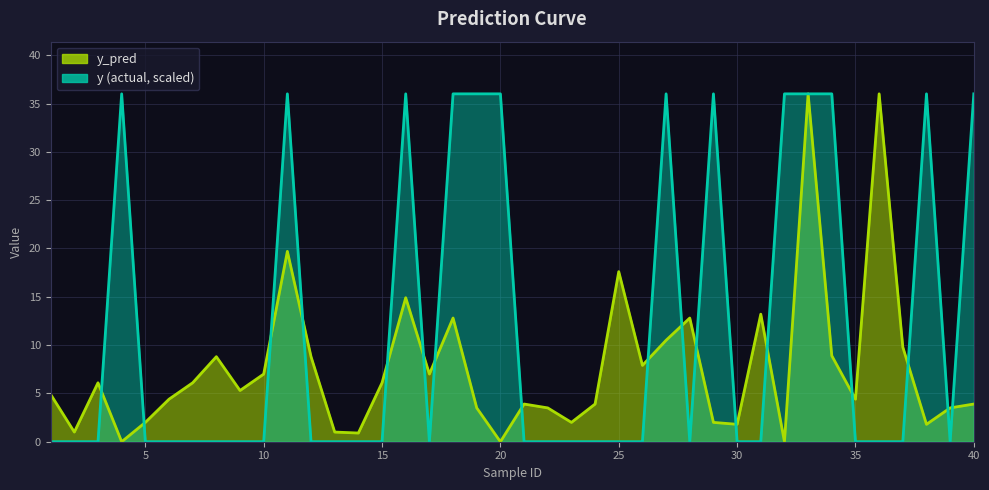

Reading left to right, list all the values displayed in this chart.

y_pred: 1=4.9	2=1.0	3=6.1	4=0.0	5=2.0	6=4.4	7=6.1	8=8.8	9=5.3	10=7.0	11=19.7	12=8.8	13=1.0	14=0.9	15=6.1	16=14.9	17=7.0	18=12.8	19=3.5	20=0.0	21=3.9	22=3.5	23=2.0	24=3.9	25=17.6	26=7.9	27=10.5	28=12.8	29=2.0	30=1.8	31=13.2	32=0.0	33=36.0	34=8.9	35=4.4	36=36.0	37=9.8	38=1.8	39=3.5	40=3.9
y: 1=0.0	2=0.0	3=0.0	4=36.0	5=0.0	6=0.0	7=0.0	8=0.0	9=0.0	10=0.0	11=36.0	12=0.0	13=0.0	14=0.0	15=0.0	16=36.0	17=0.0	18=36.0	19=36.0	20=36.0	21=0.0	22=0.0	23=0.0	24=0.0	25=0.0	26=0.0	27=36.0	28=0.0	29=36.0	30=0.0	31=0.0	32=36.0	33=36.0	34=36.0	35=0.0	36=0.0	37=0.0	38=36.0	39=0.0	40=36.0